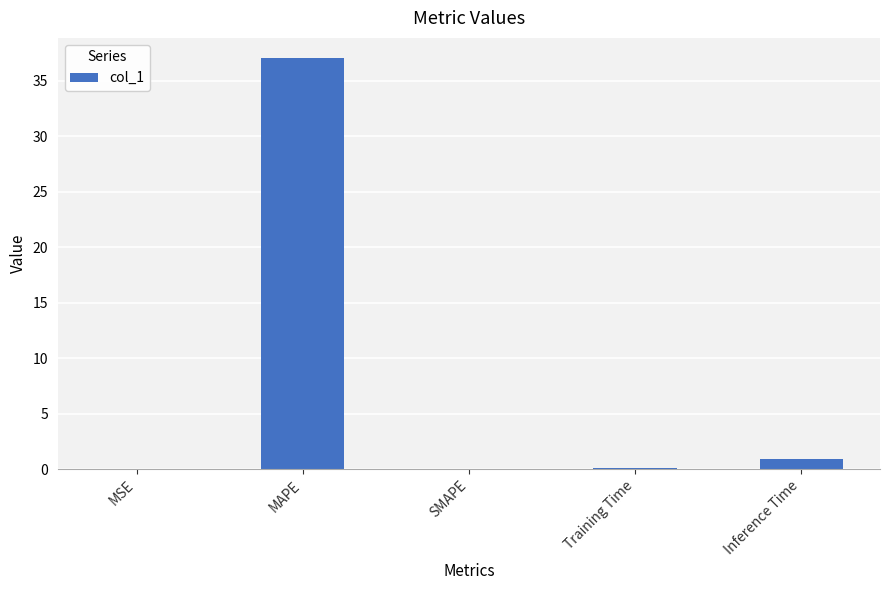

True or false: the data shows 61.9 at MAPE.

False